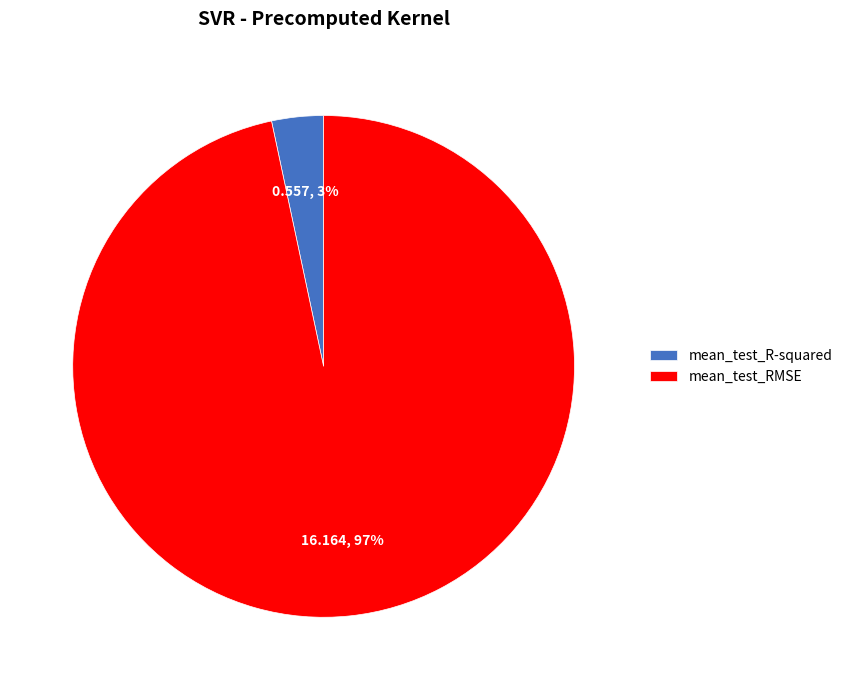

What percentage is the mean_test_R-squared slice, to the nearest percent?

3%